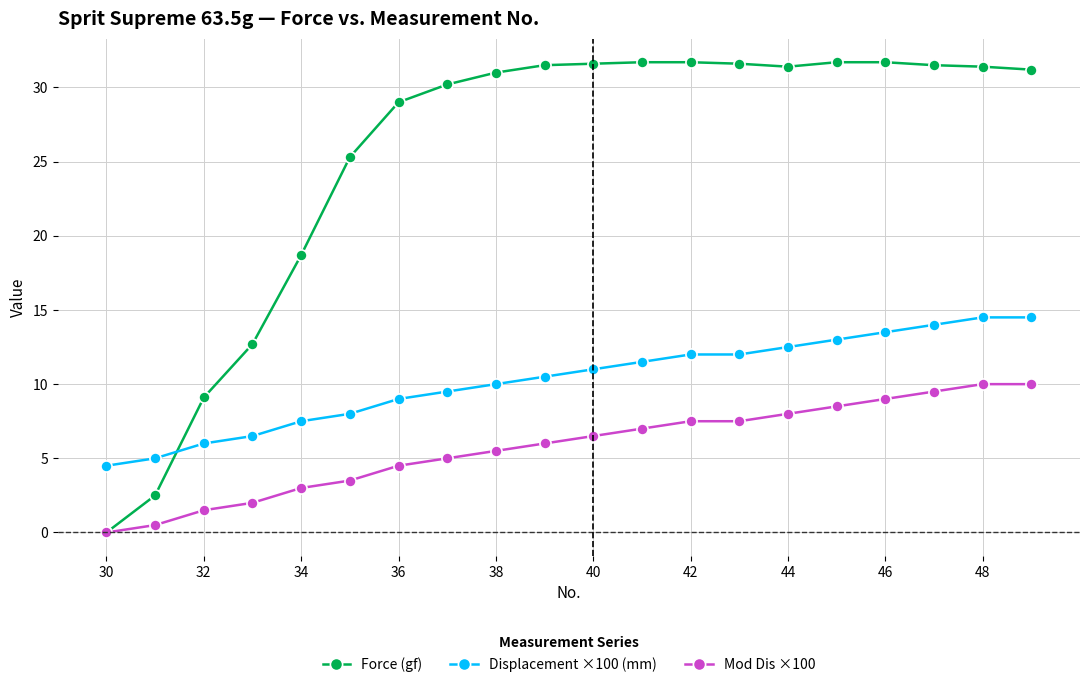

What is the highest value of the Displacement ×100 (mm) series?

14.5